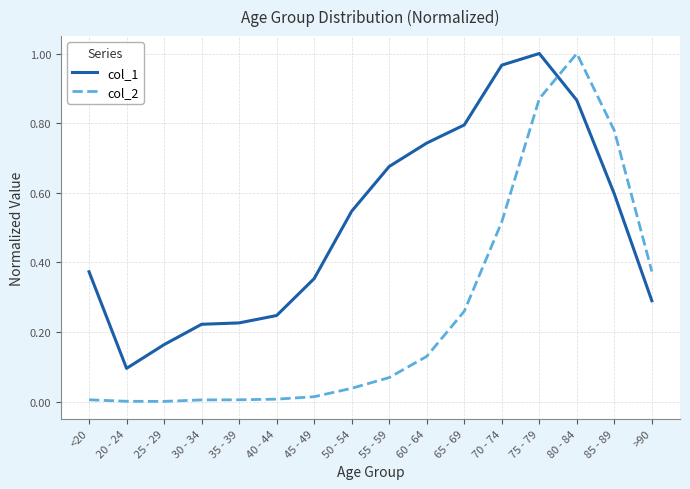

At 65 - 69, list the series in order from smallest to largest.

col_2, col_1